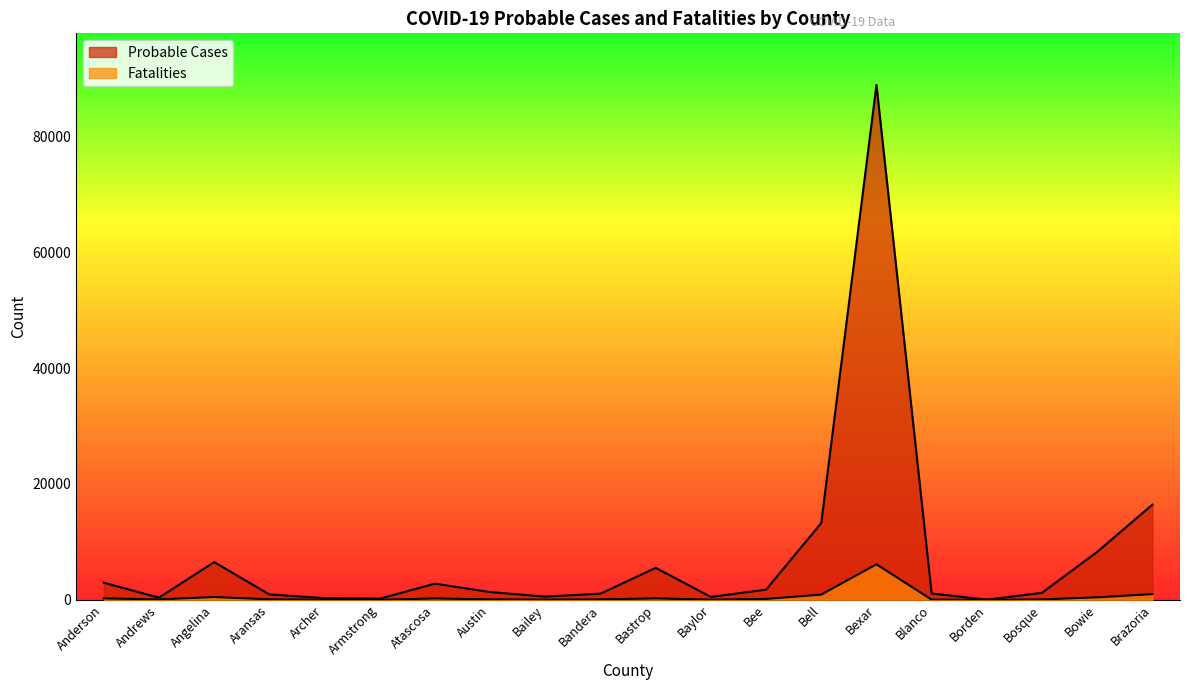

True or false: Fatalities and Probable Cases intersect in this chart.

False